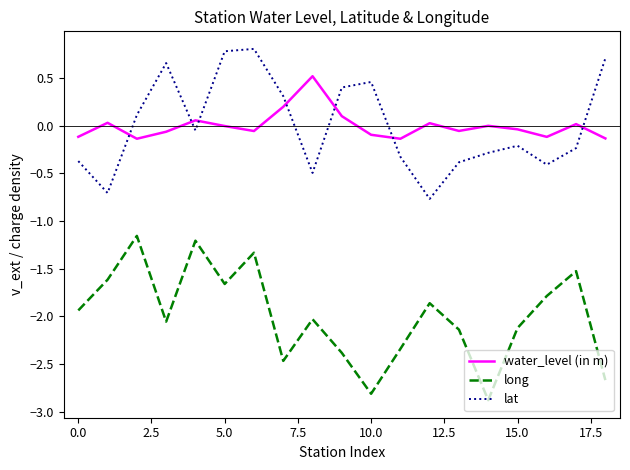

True or false: lat and water_level (in m) intersect in this chart.

True